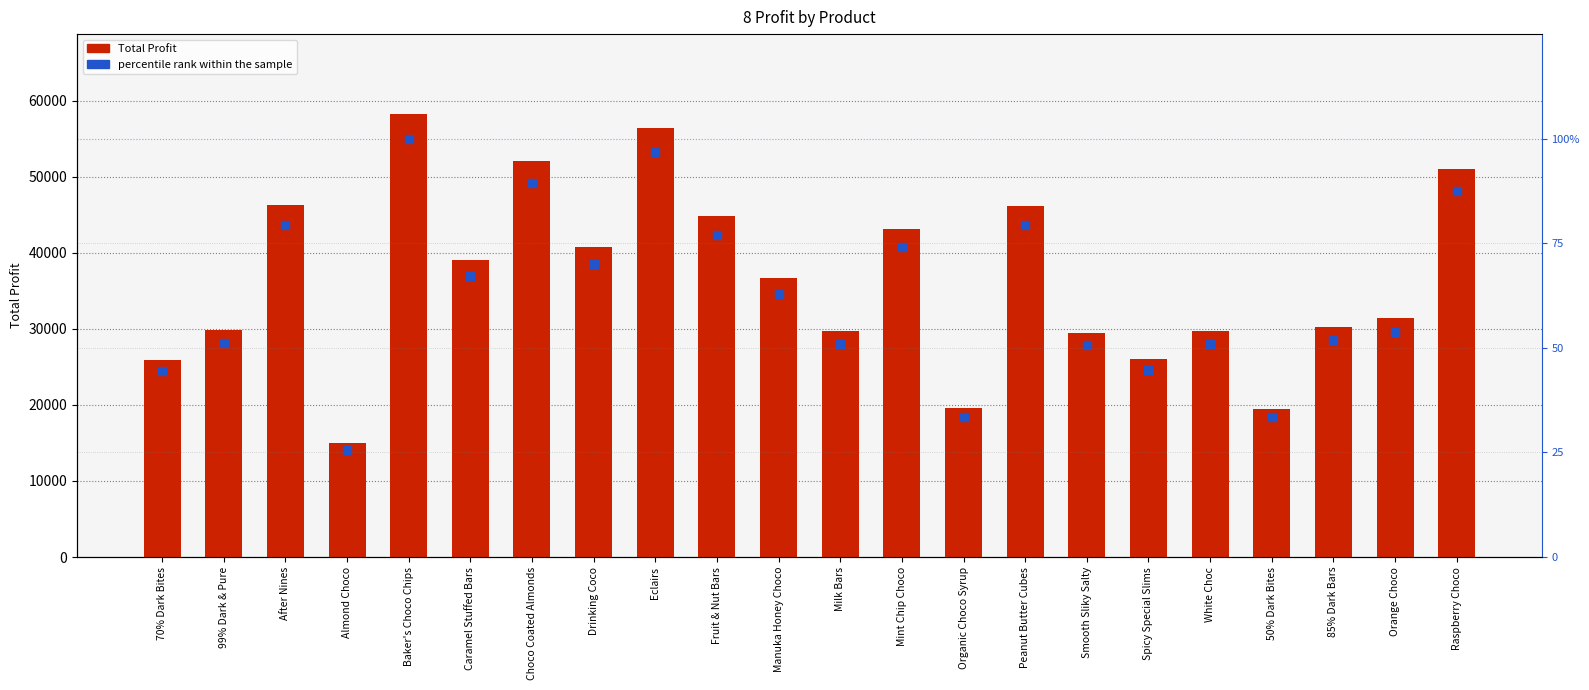

At which category is the sum across all series the highest?

Baker's Choco Chips